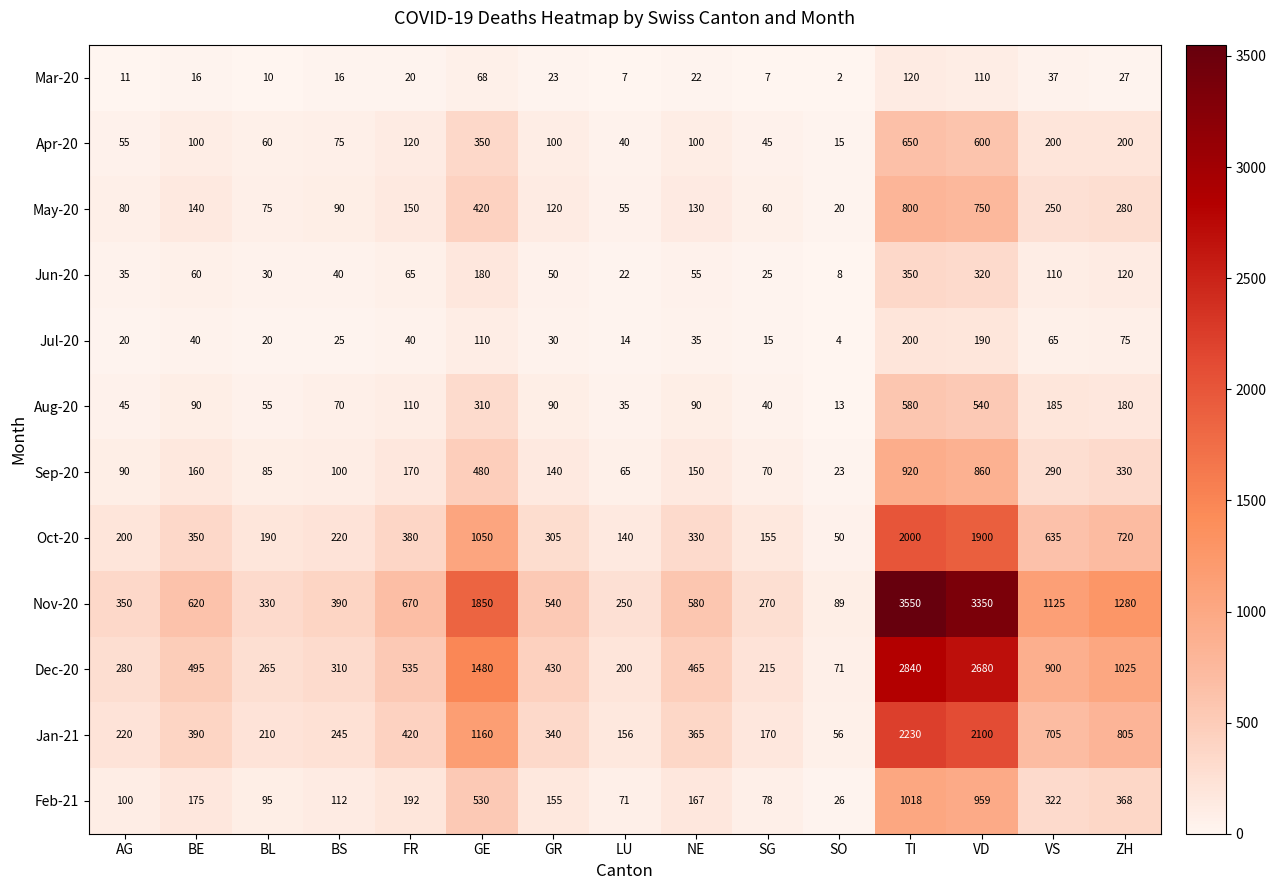

Which series has the widest spread of values?

Nov-20